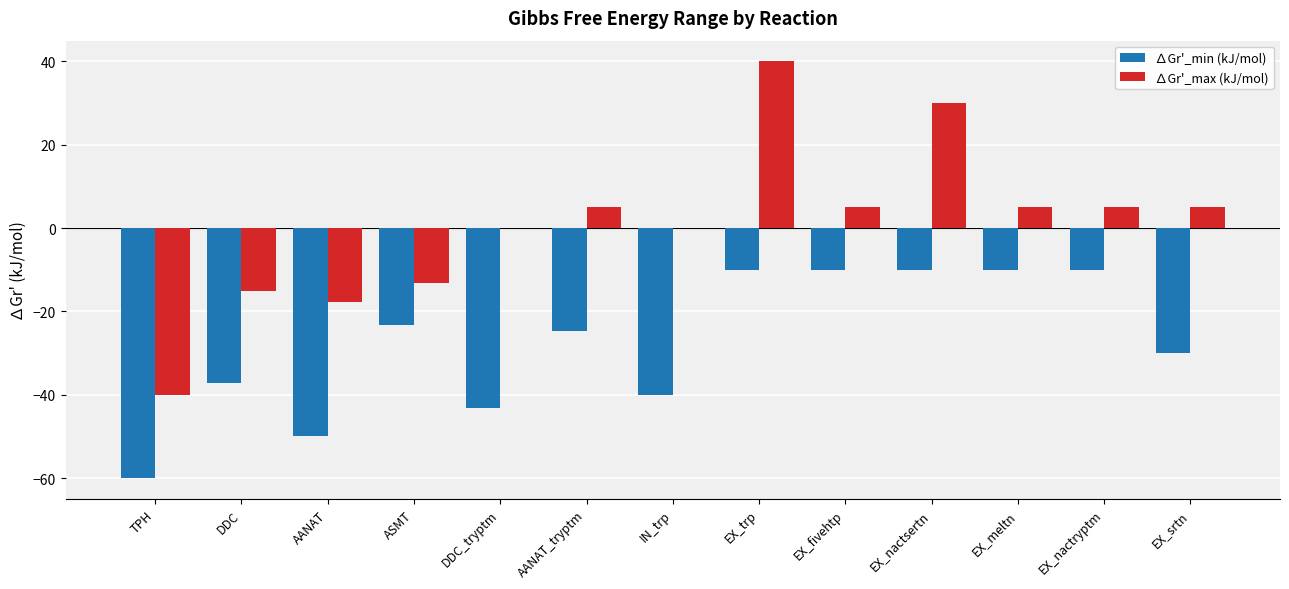

What is the total value across all series at TPH?

-100.0